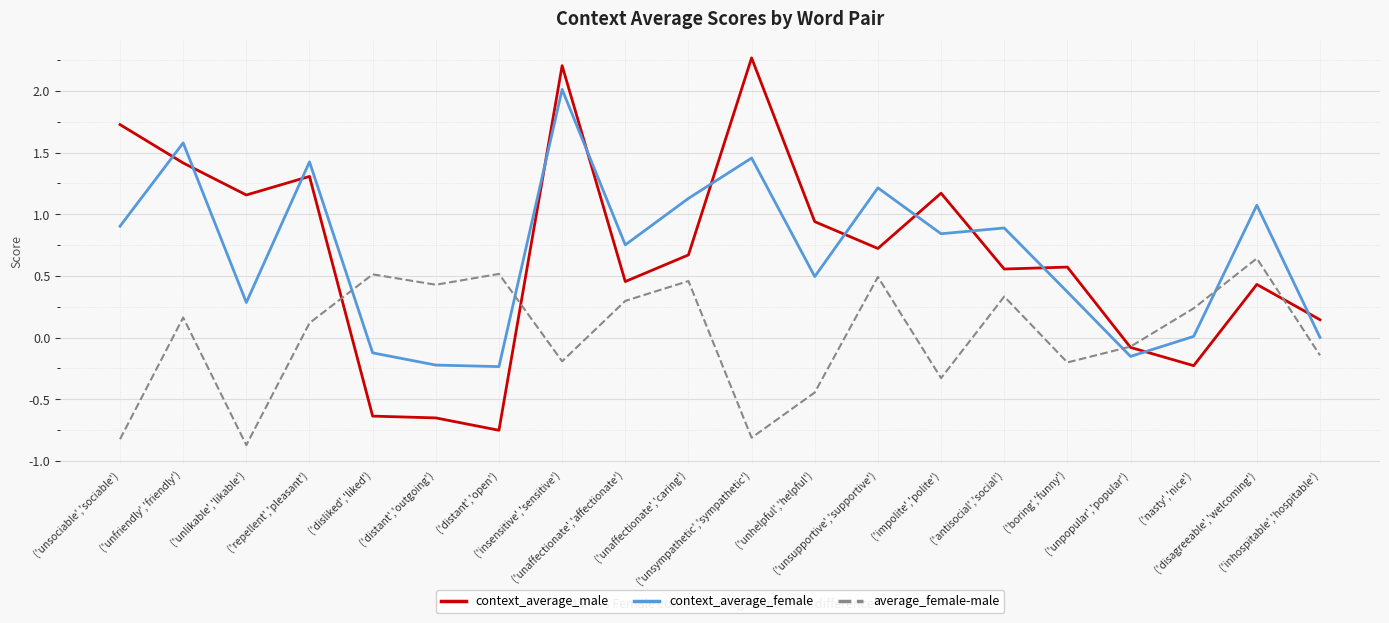

What is the smallest value displayed?

-0.9